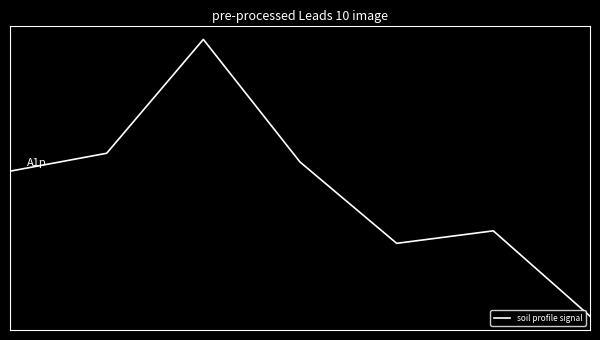

At which label does the data first exceed 0?

2